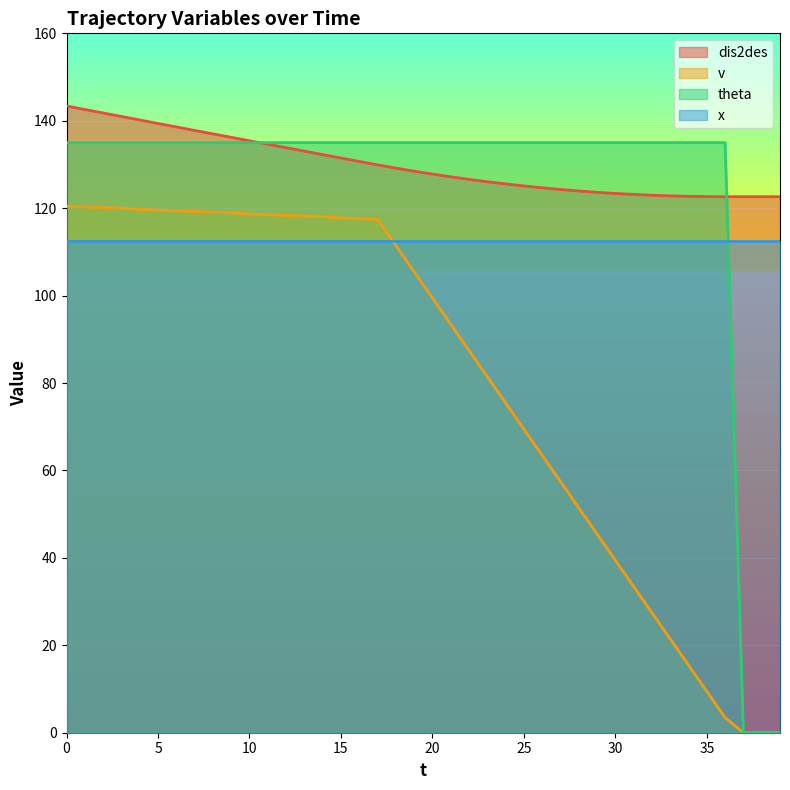

List the series in order of their peak value, lowest first.

x, v, theta, dis2des